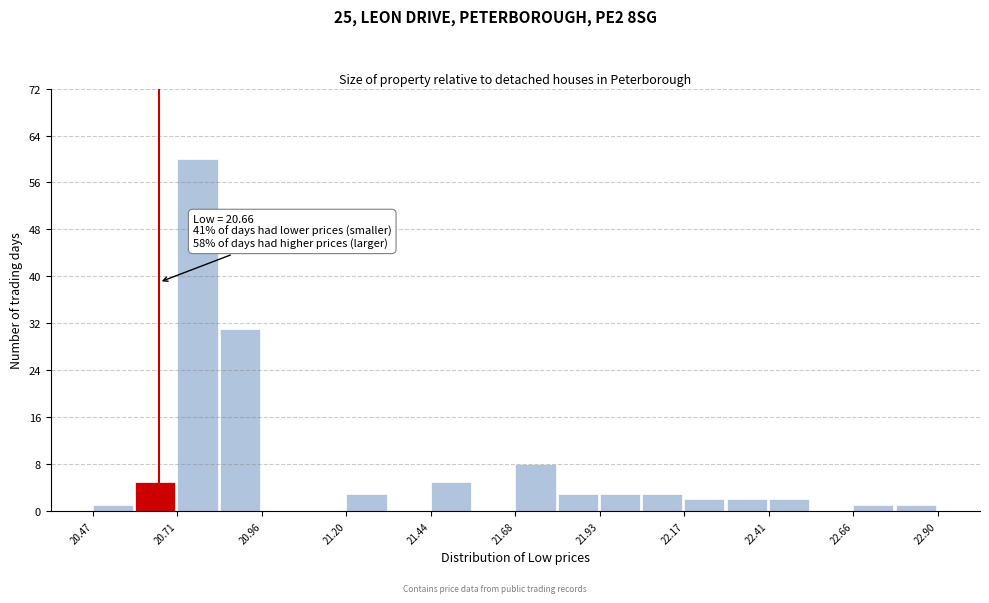

Read against the x-axis, roughly where is the centre of the tallest bar?

20.75